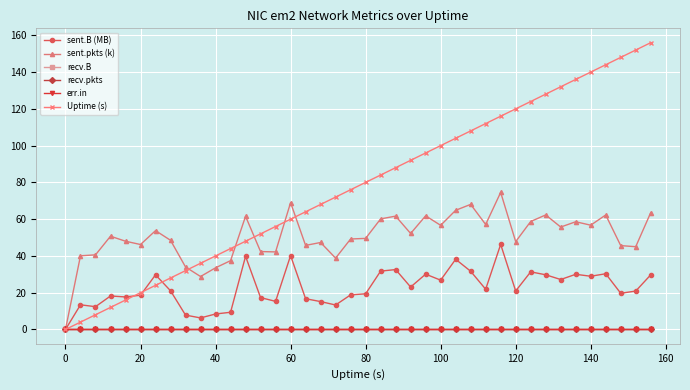

Does the chart display data point markers on the line(s)?

Yes